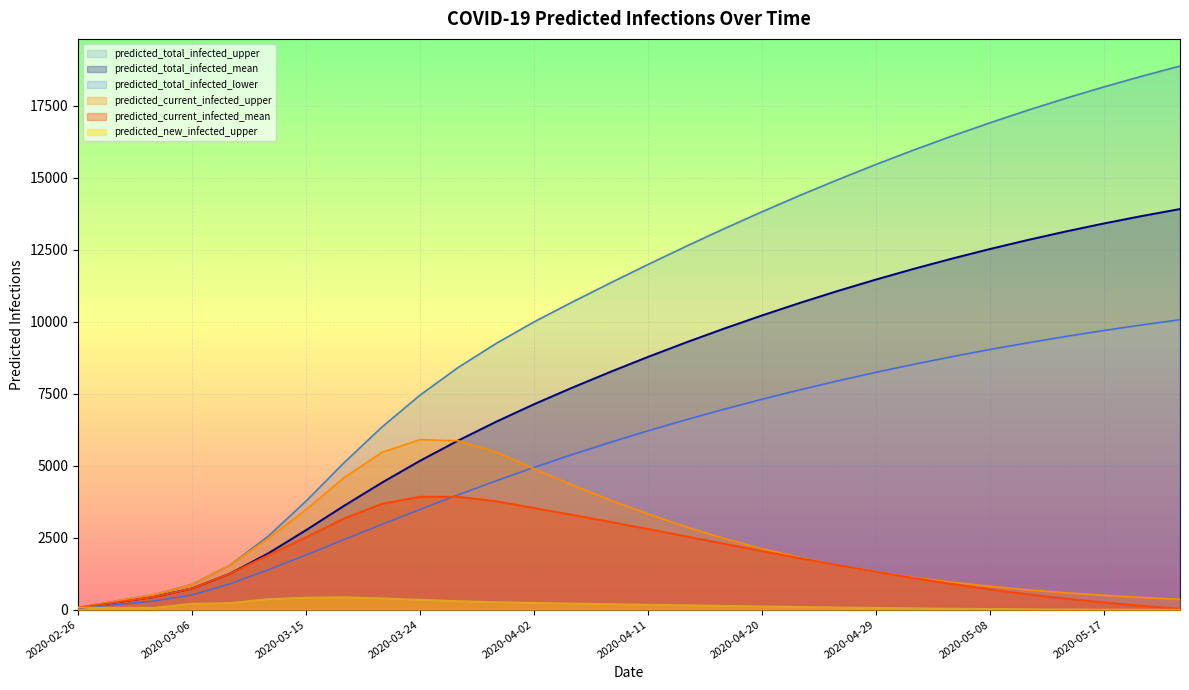

Which category has the highest value in the predicted_new_infected_upper series?

2020-03-18